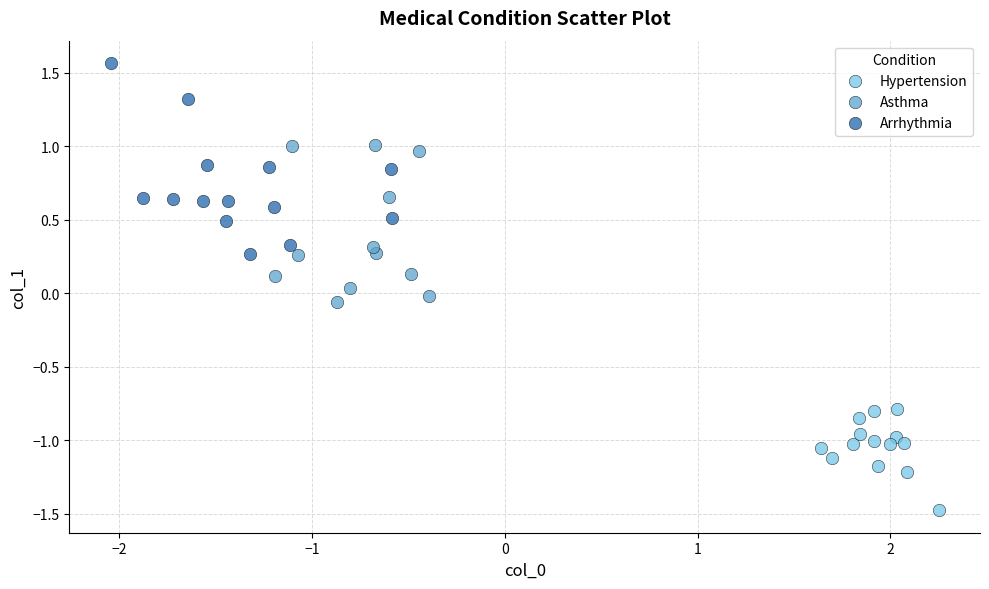

Which series contains the lowest Y value?

Hypertension